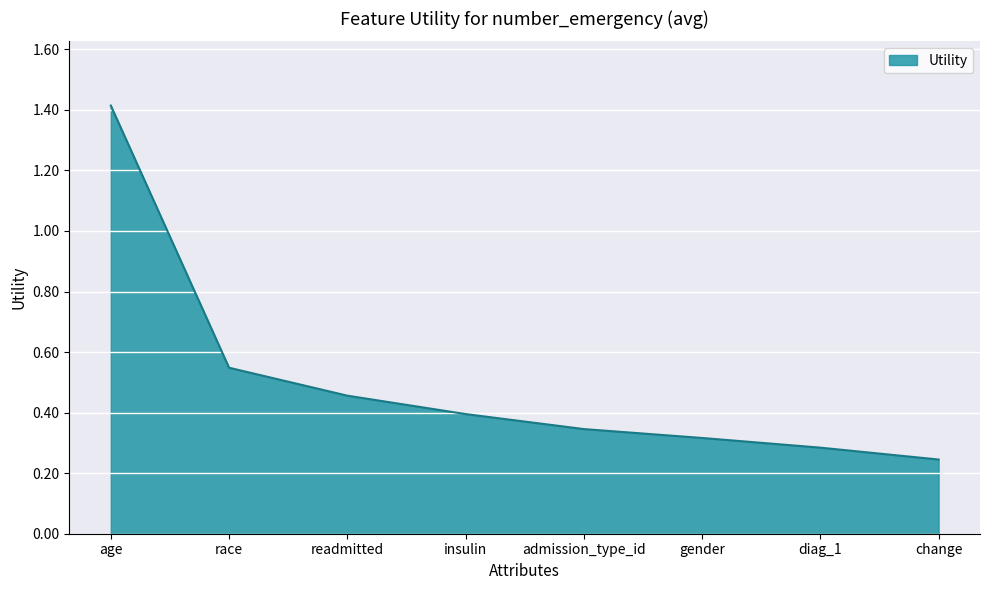

What is the sum of all values?

4.0